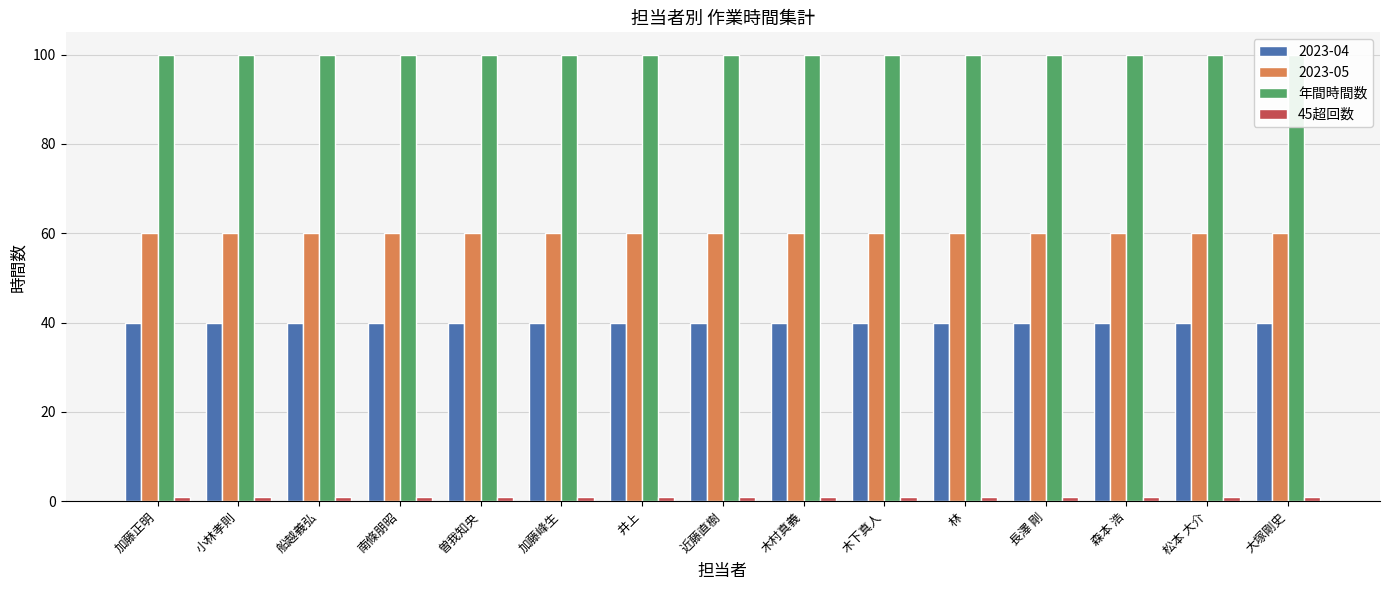

What is the value of the 45超回数 bar at the 5th from the left?

1